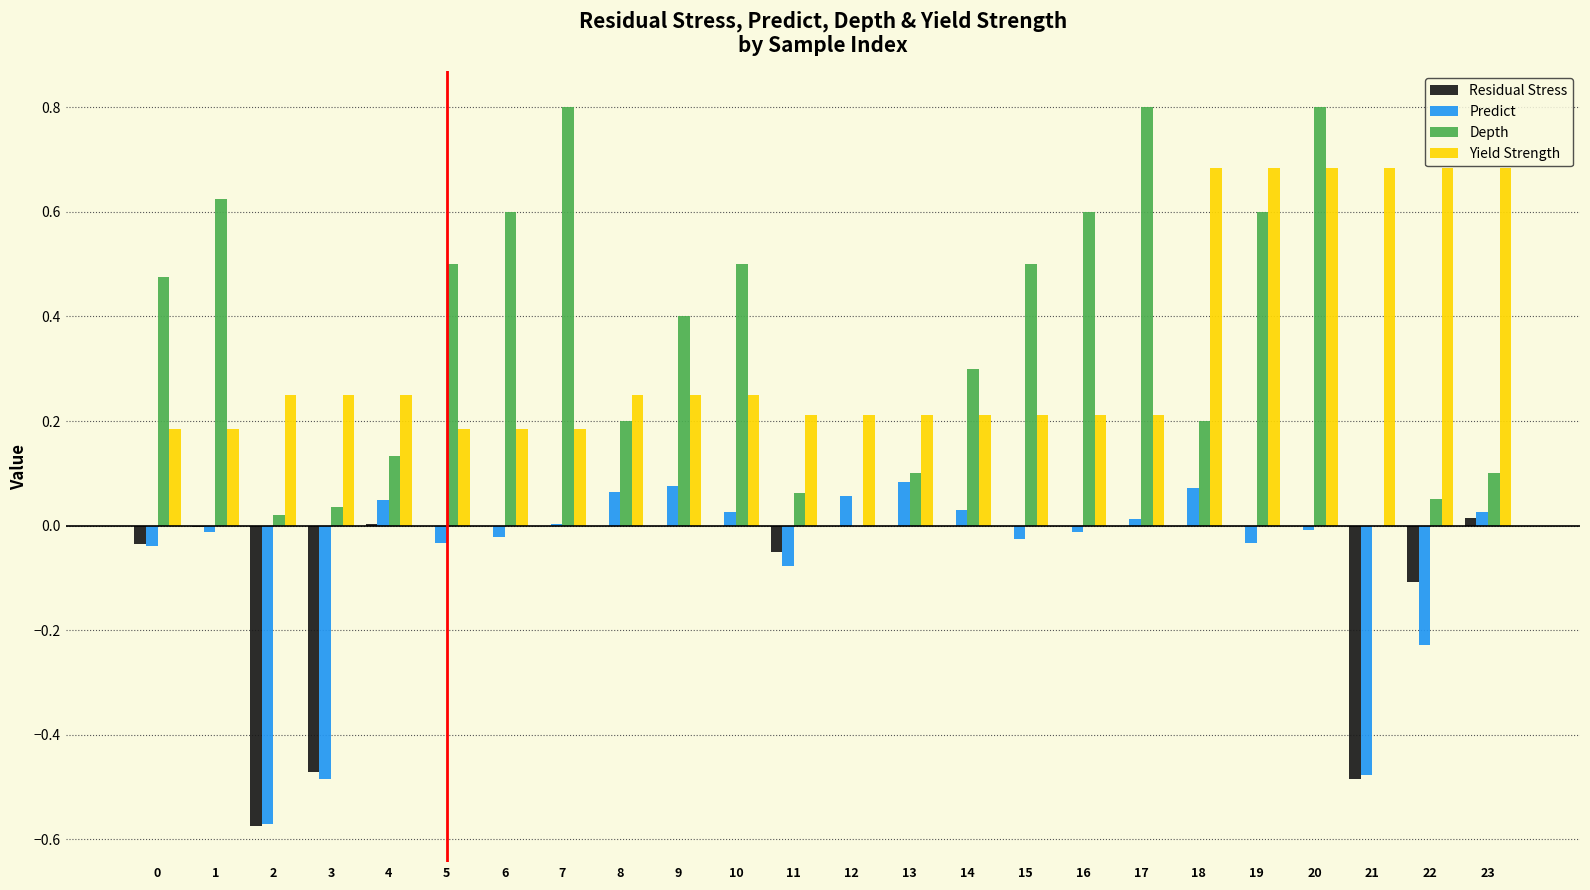

What is the sum of all Residual Stress values?

-1.7